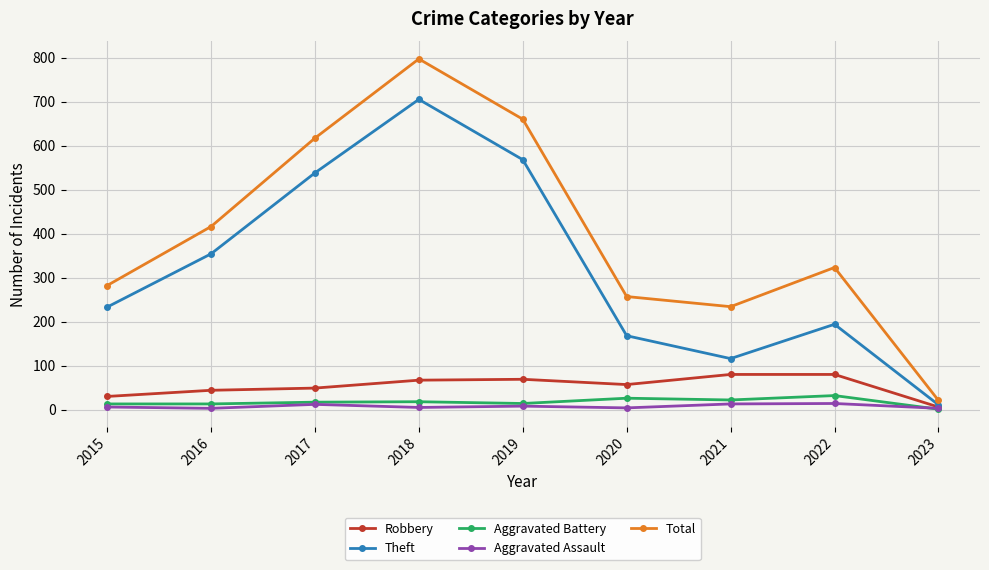

Rank the series by their maximum value, from highest to lowest.

Total, Theft, Robbery, Aggravated Battery, Aggravated Assault